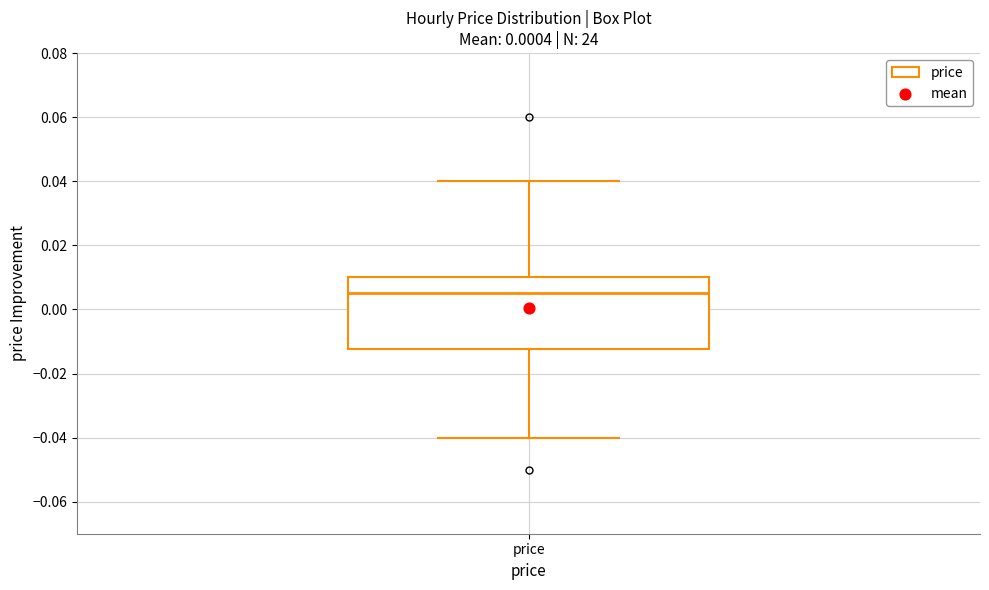

Where is the upper edge of the box for price on the y-axis? The values are not printed on the chart, so give them approximately, as read against the axis.

0.010